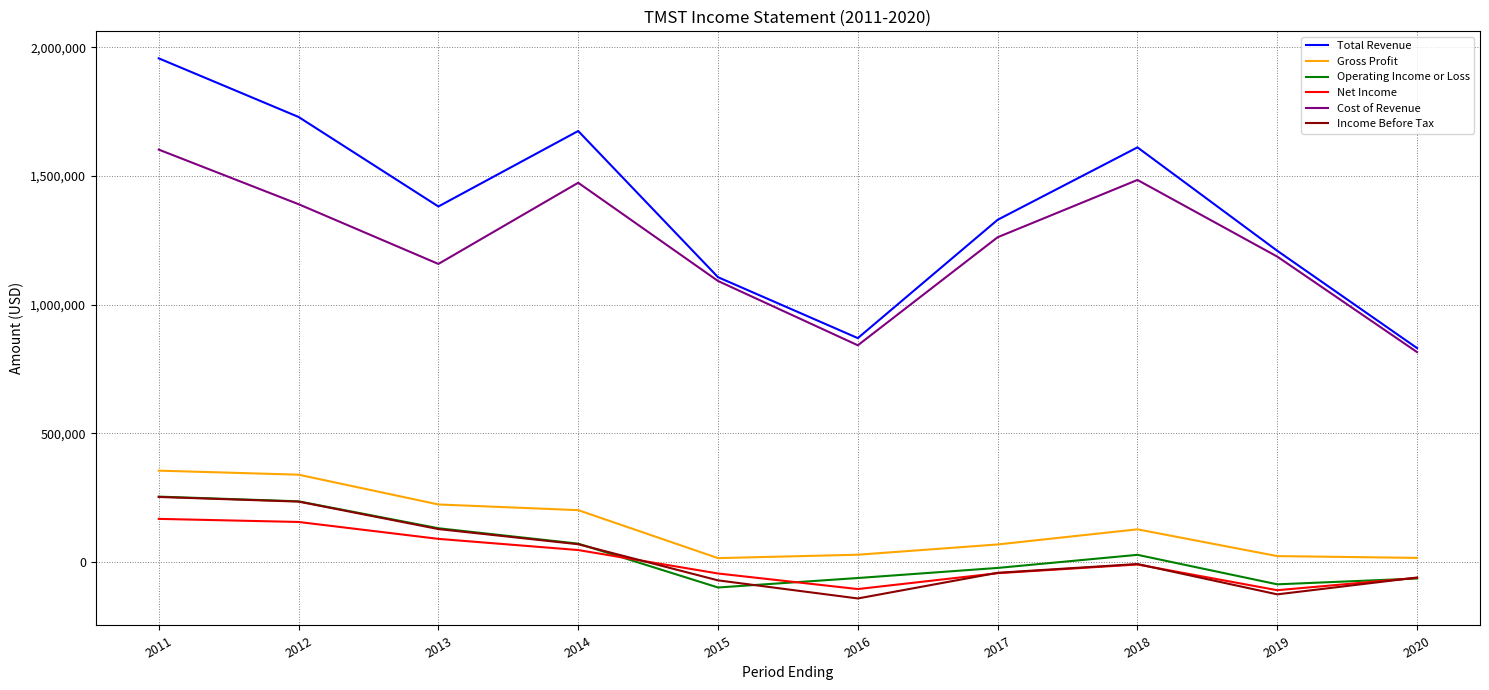

The value of Gross Profit at 2011 is 354600. True or false?

True